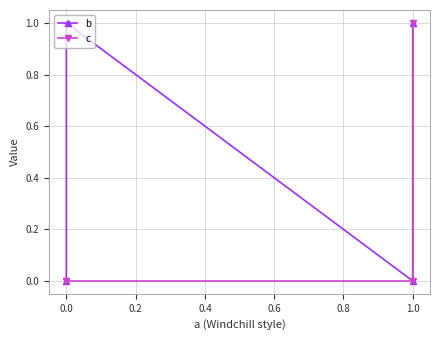

Which series changed the most between −0.2 and 0.0?

b